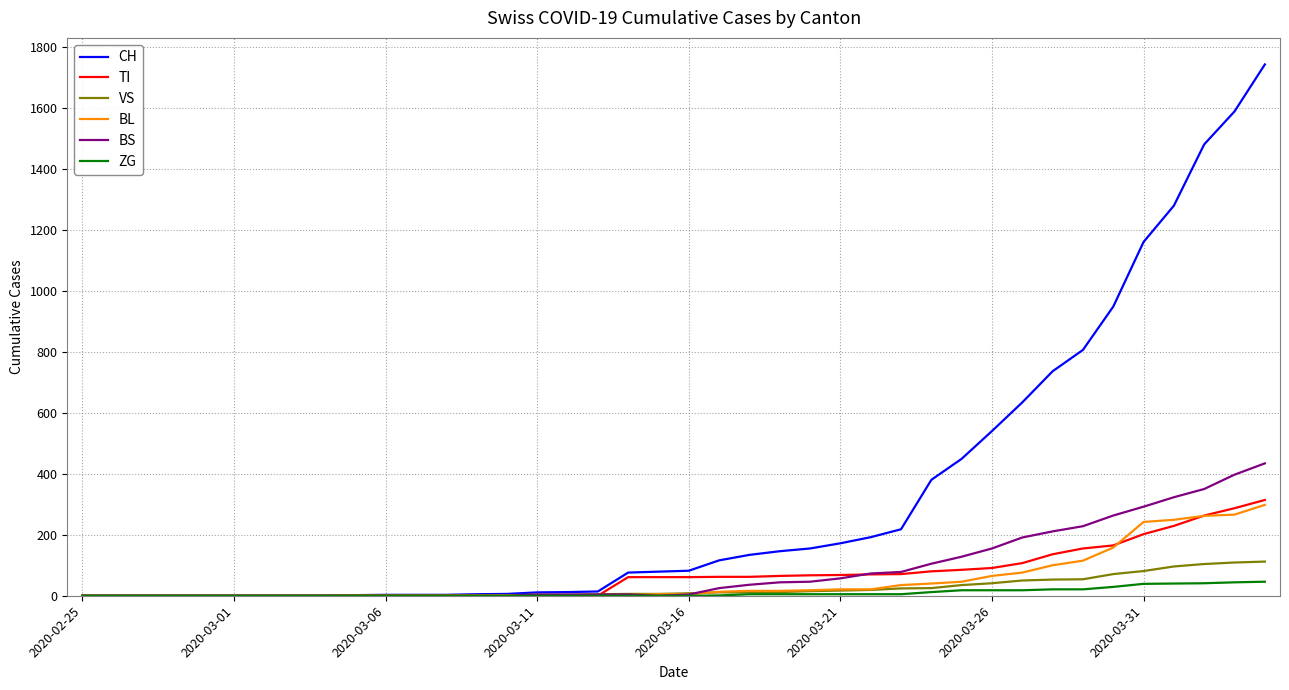

What is the greatest value displayed?

1742